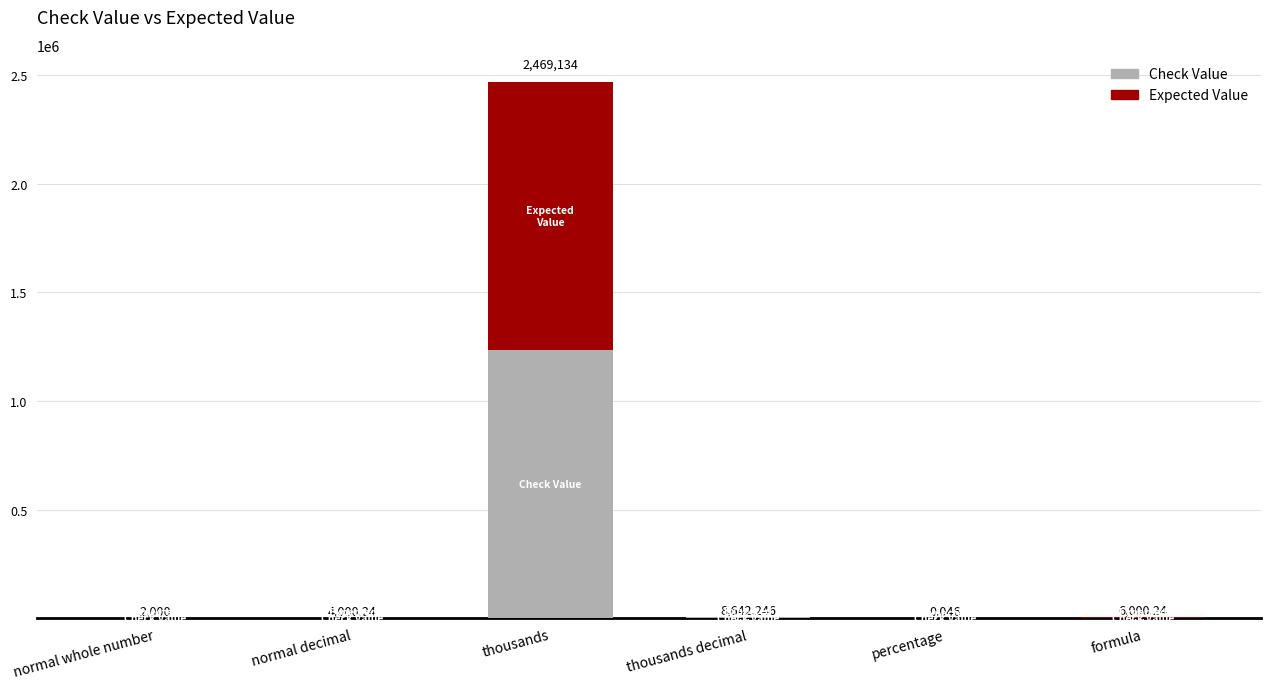

What is the total value across all series at thousands decimal?

8642.2